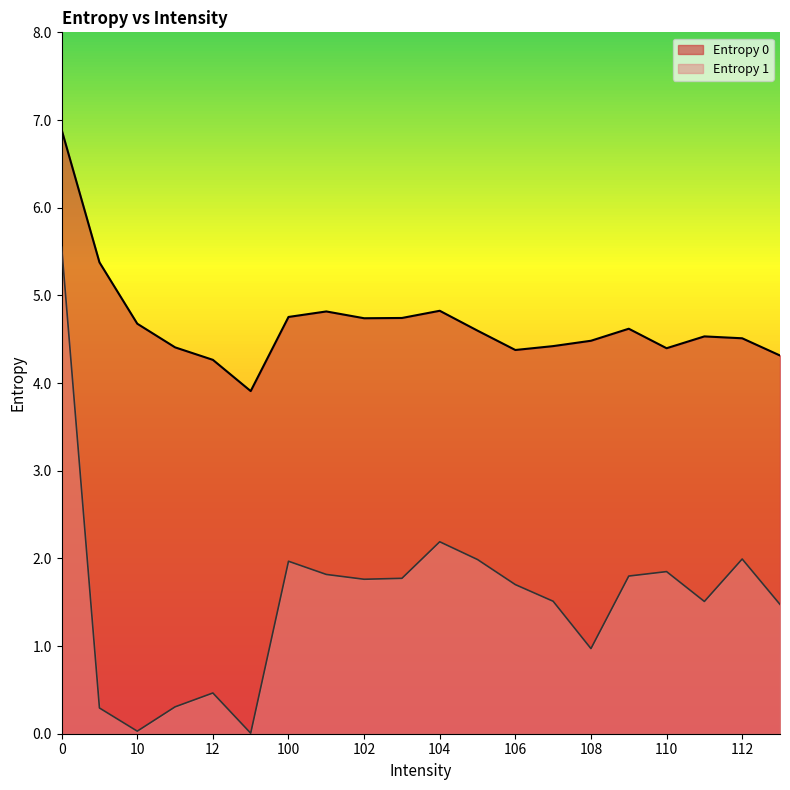

Rank the series by their maximum value, from lowest to highest.

Entropy 1, Entropy 0